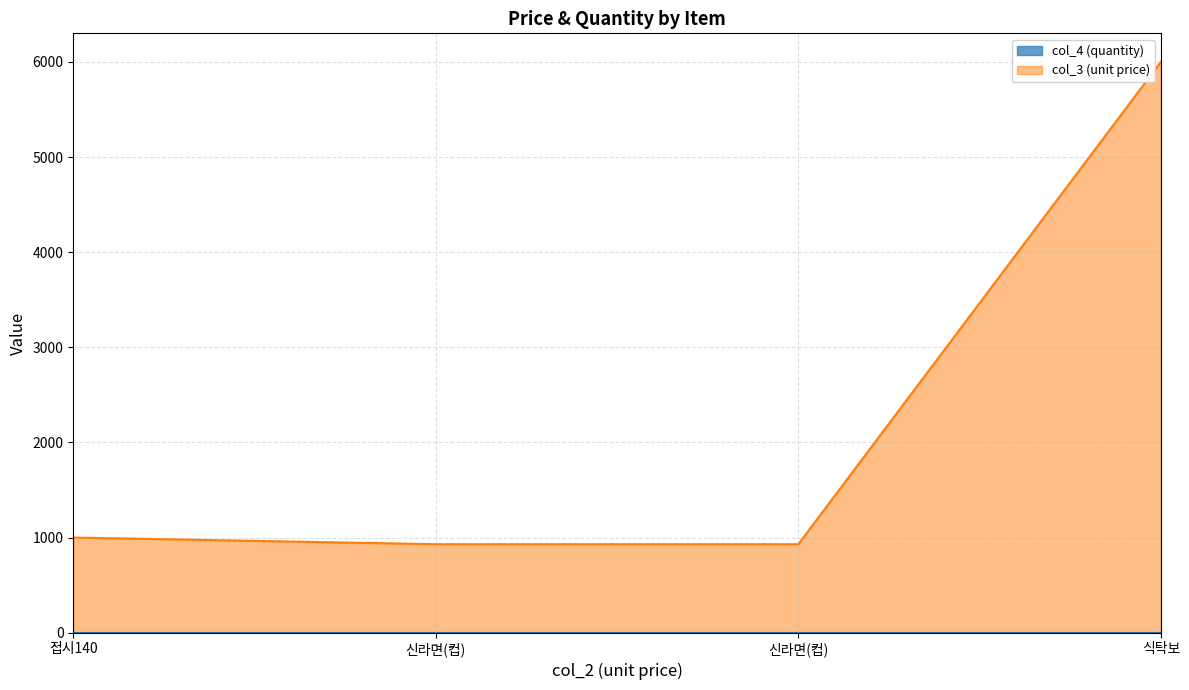

What is the change in value from 신라면(컵) to 식탁보?

+5070